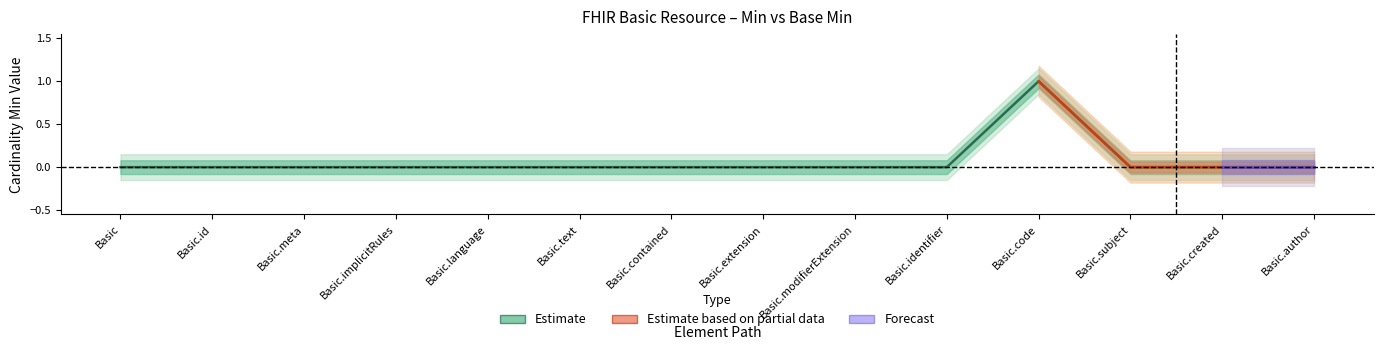

How many lines are shown in the chart?

1